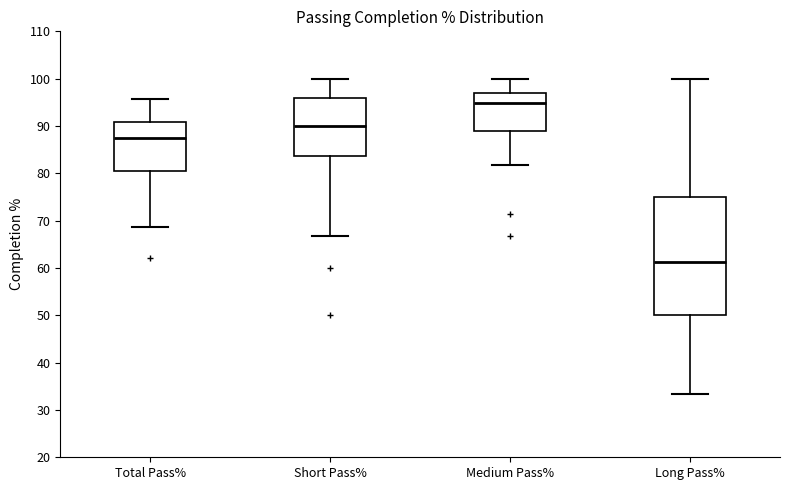

Reading left to right, read every box against the y-axis: the position of its median line, the range the box covers, and the ends of its whiskers. The values are not printed on the chart, so give them approximately, as read against the axis.

Total Pass%: median 88, box 81 to 91, whiskers 69 to 96
Short Pass%: median 90, box 84 to 96, whiskers 67 to 100
Medium Pass%: median 95, box 89 to 97, whiskers 82 to 100
Long Pass%: median 61, box 50 to 75, whiskers 33 to 100